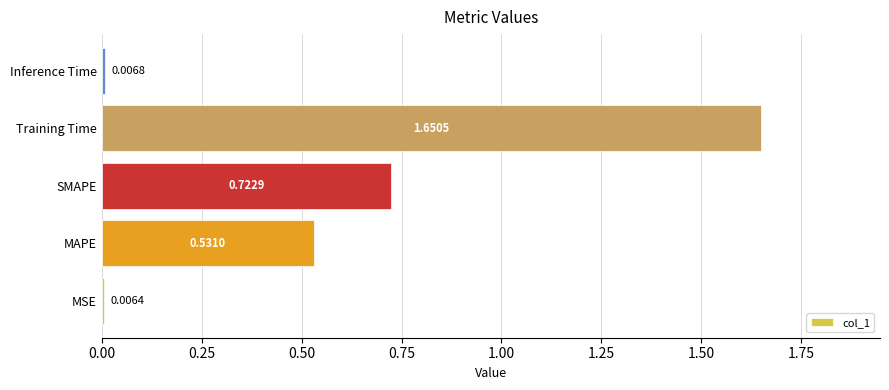

What is the average value?

0.6